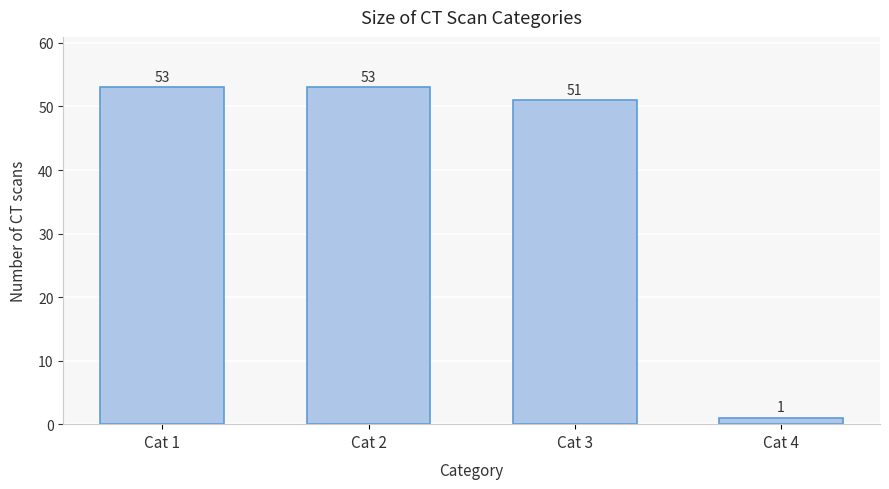

Reading left to right, extract all data points from this chart.

Cat 1=53	Cat 2=53	Cat 3=51	Cat 4=1